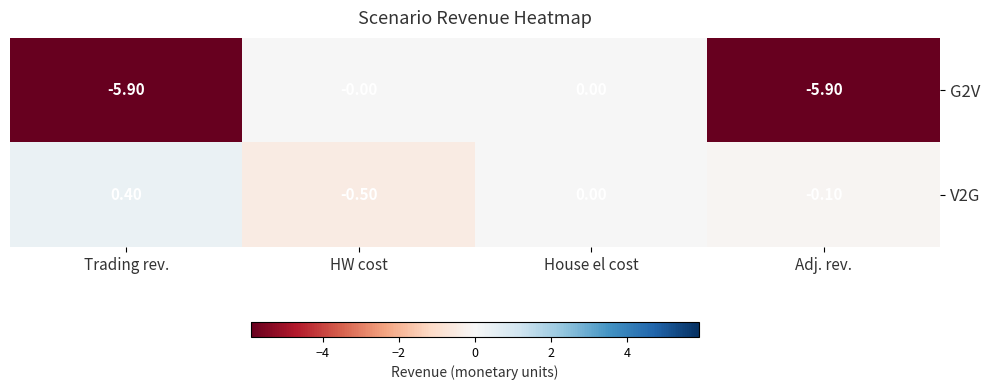

Which label corresponds to the largest value in the chart?

Trading rev.